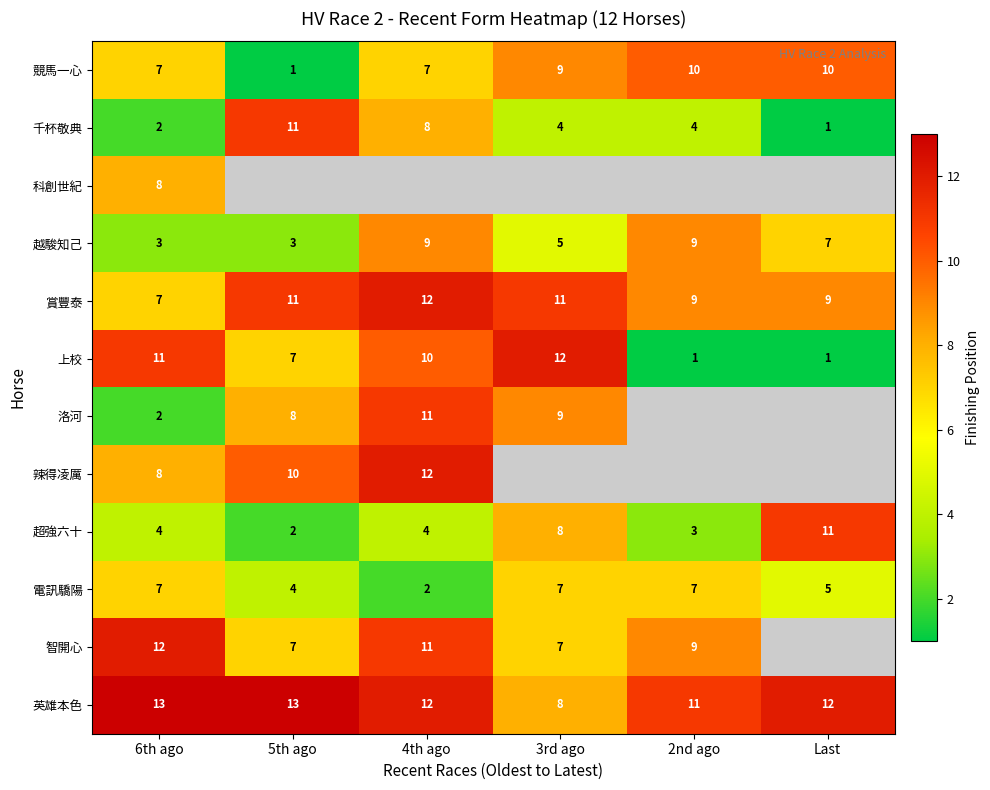

What is the difference between the 電訊驕陽 values at 4th ago and Last?

3